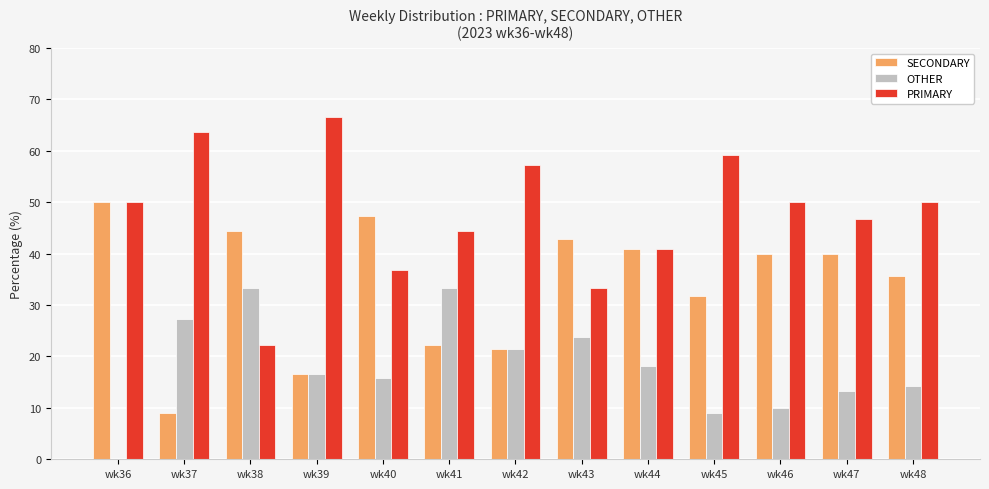

What is the total value across all series at wk45?

100.0